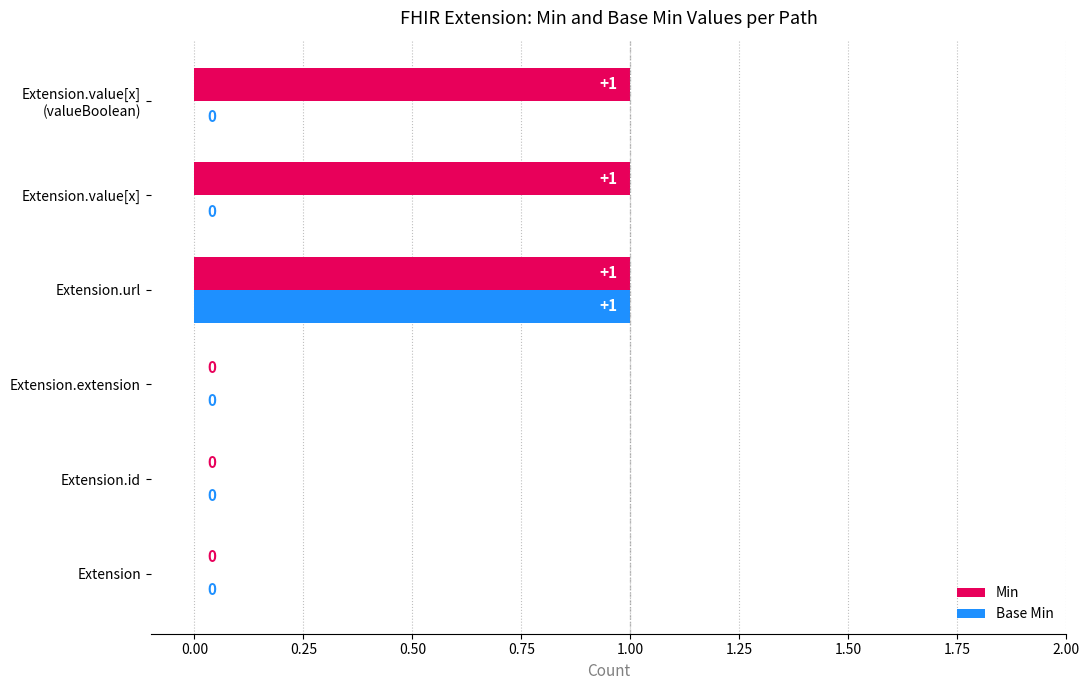

At which label does Base Min reach its peak?

Extension.url